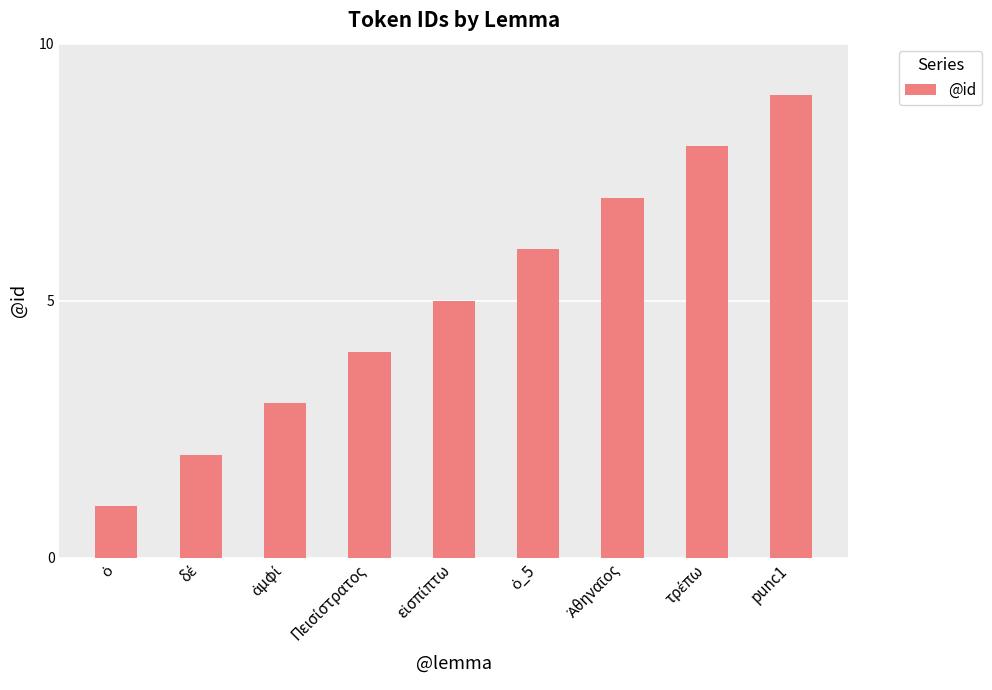

What is the maximum value shown in the chart?

9